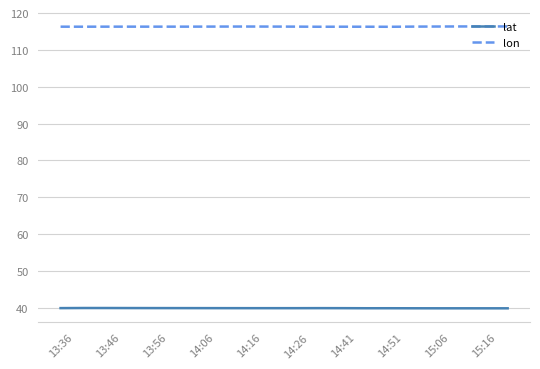

Which series has the largest total across all categories?

lon